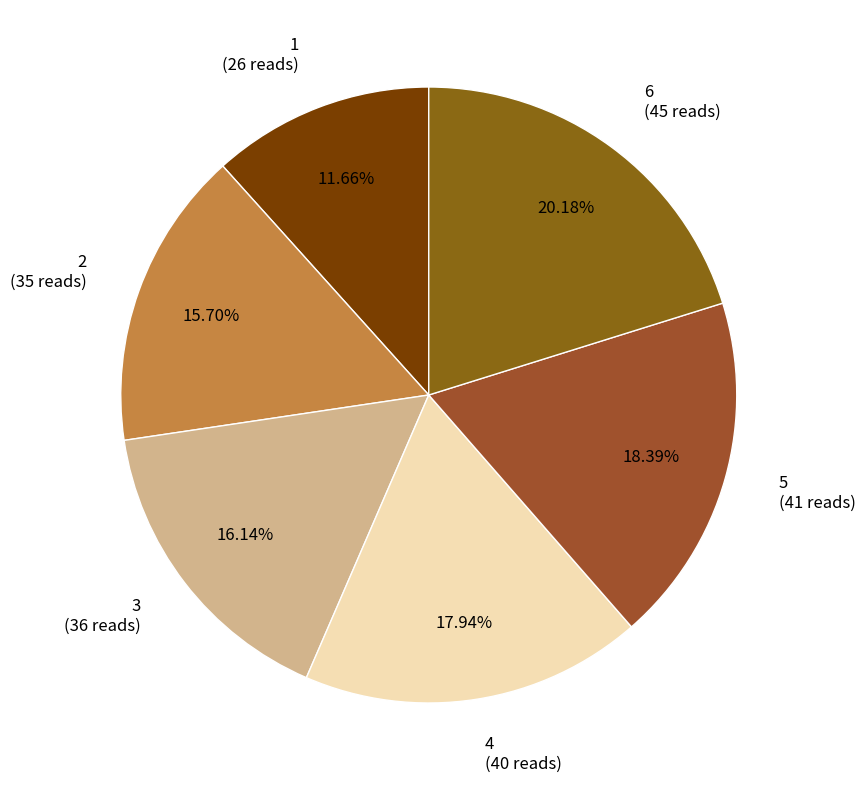

How much of the chart is everything except 3?

83.9%